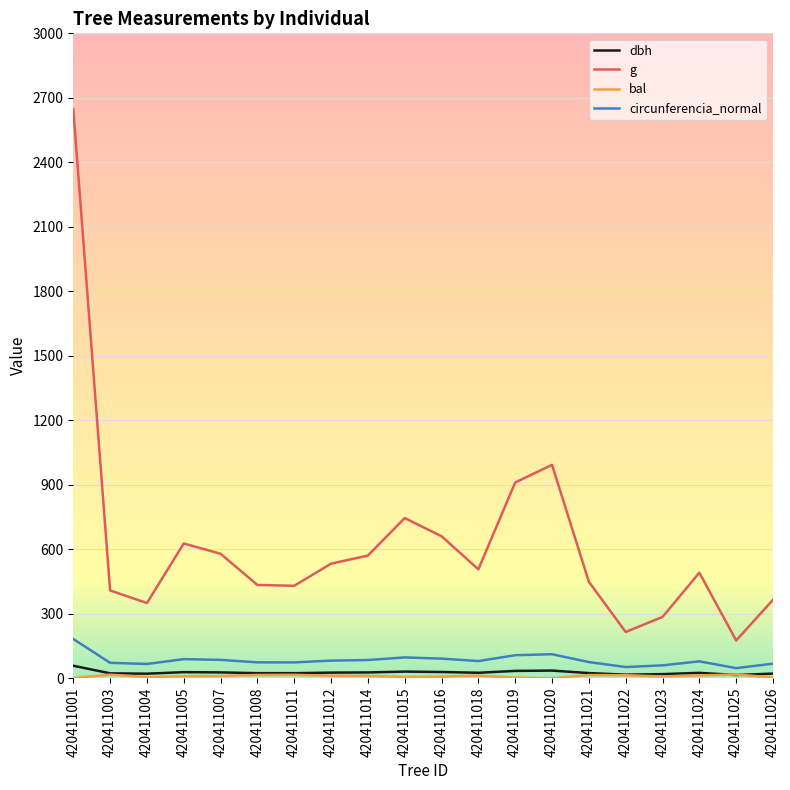

What is the difference between the maximum and second lowest values in the circunferencia_normal series?

130.4